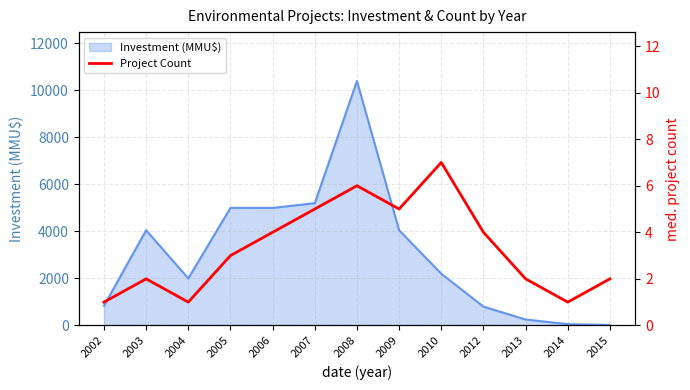

Where is the first local minimum?

2004